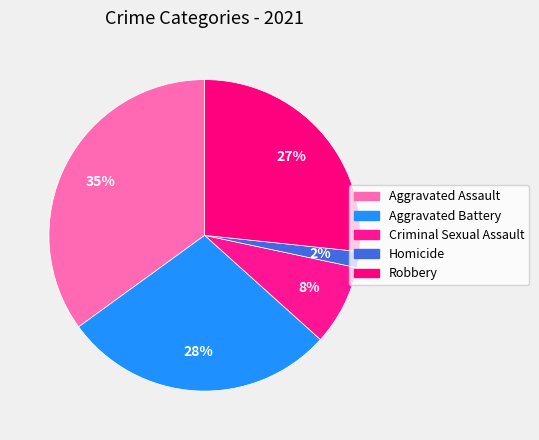

To the nearest percent, what percentage of the pie is Aggravated Assault?

35%